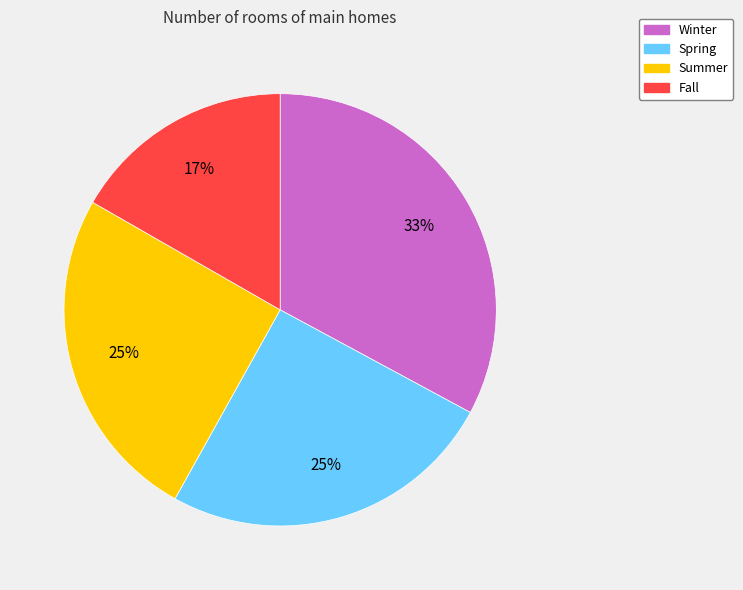

Is Winter the majority of the pie?

No